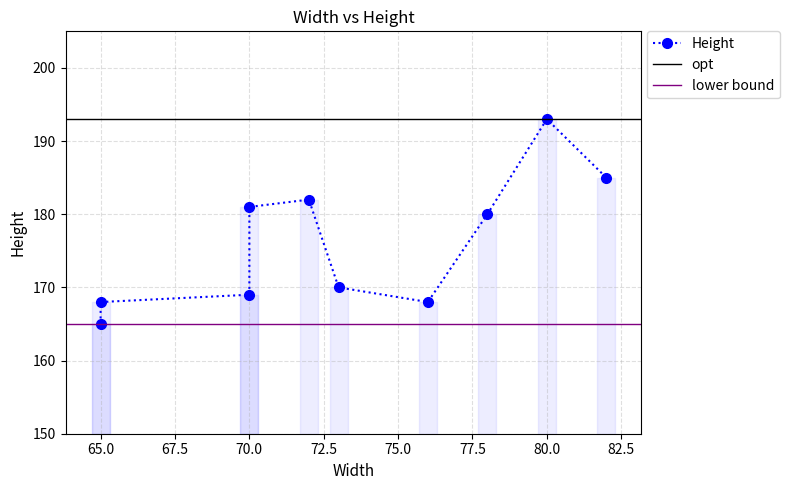

Is this an area chart (filled region under the line)?

No